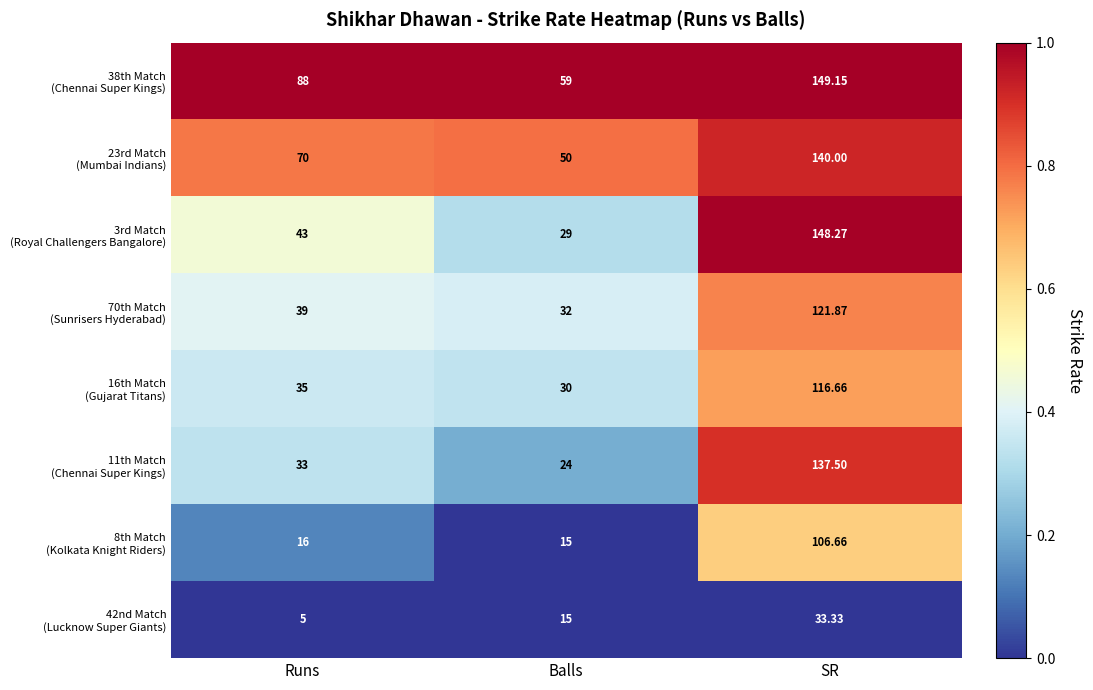

At which category does the chart reach its minimum across all series?

Runs